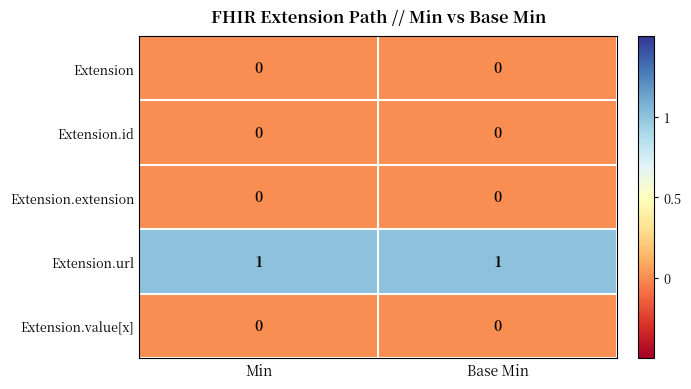

What is the maximum value shown in the chart?

1